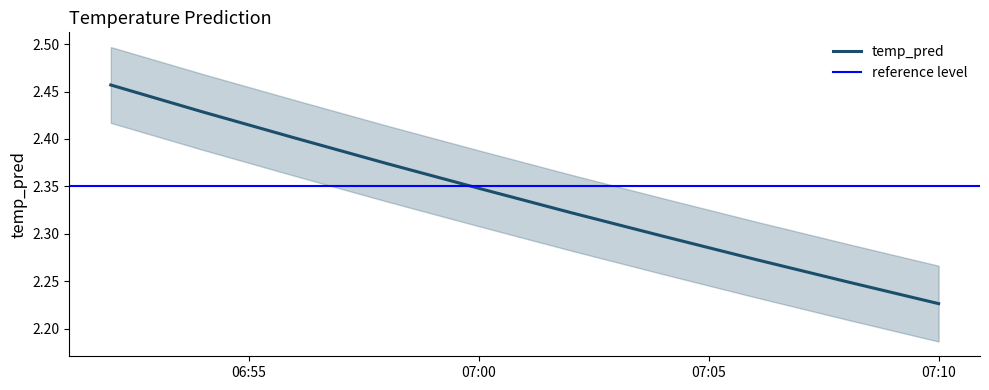

How many data points does each series have?

10